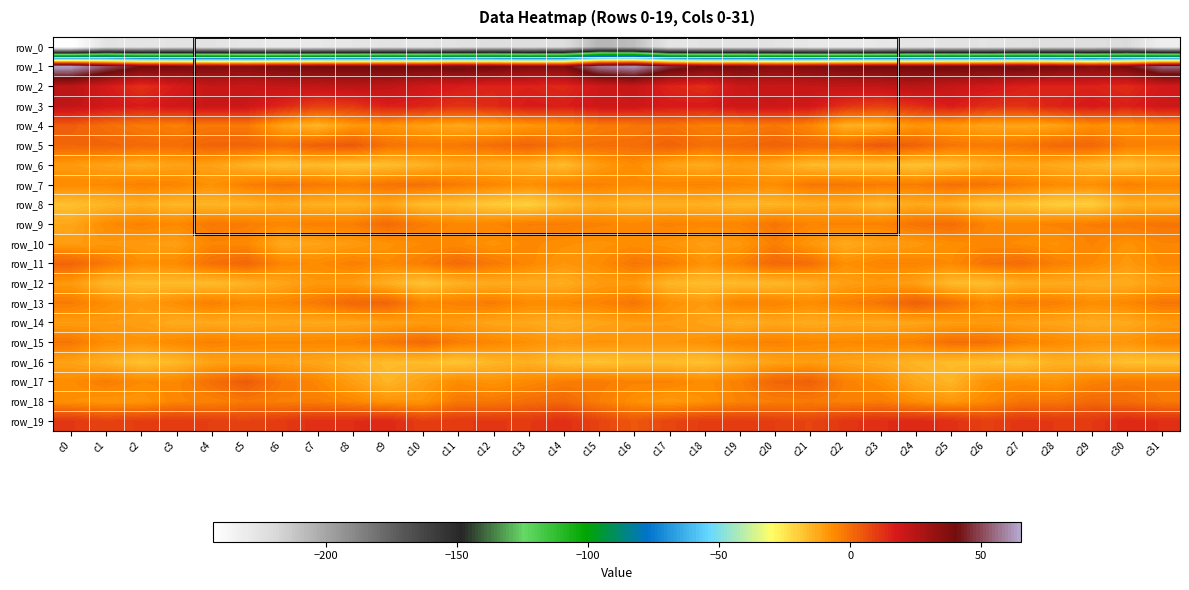

True or false: row_14 has a value of -5.5 at c31.

False